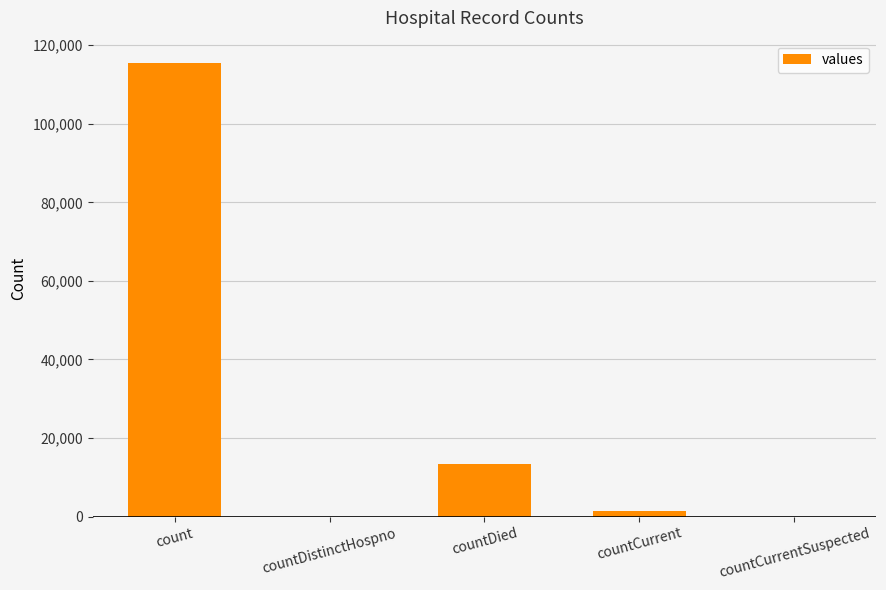

Reading right to left, transcribe all the data shown in this chart.

countCurrentSuspected=0	countCurrent=1383	countDied=13343	countDistinctHospno=0	count=115379